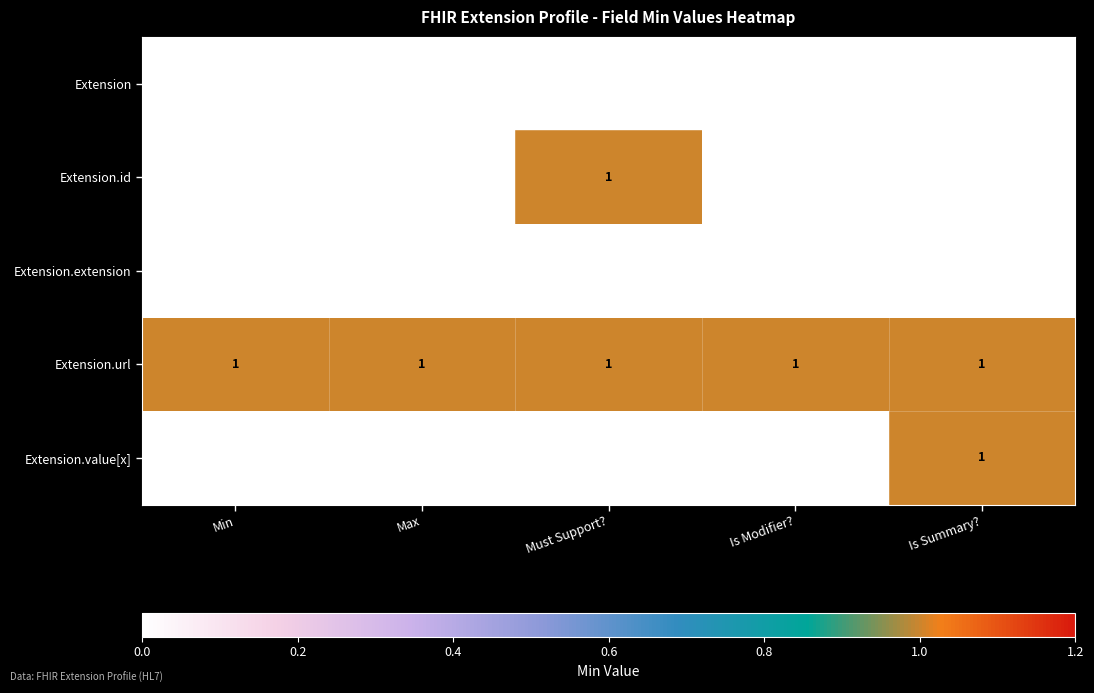

What is the total value across all series at Min?

1